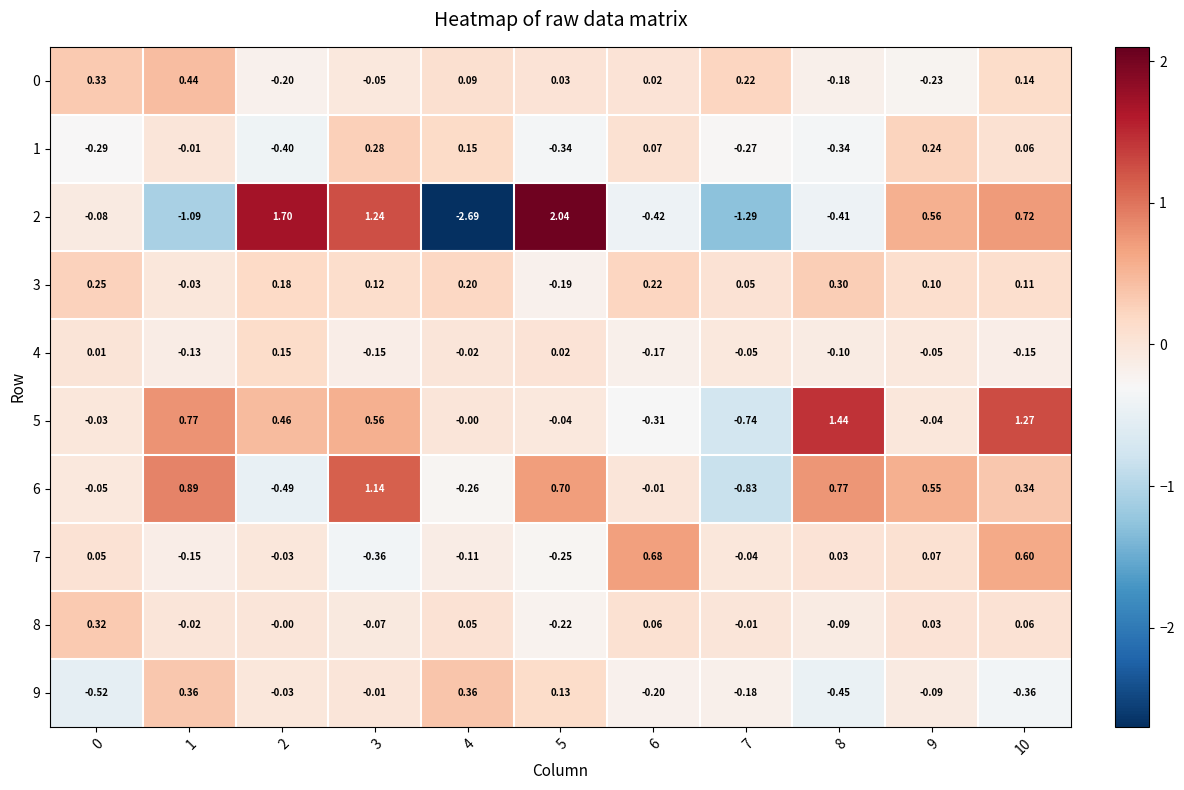

Is the value of 0 at 2 greater than the value of 6 at 0?

No